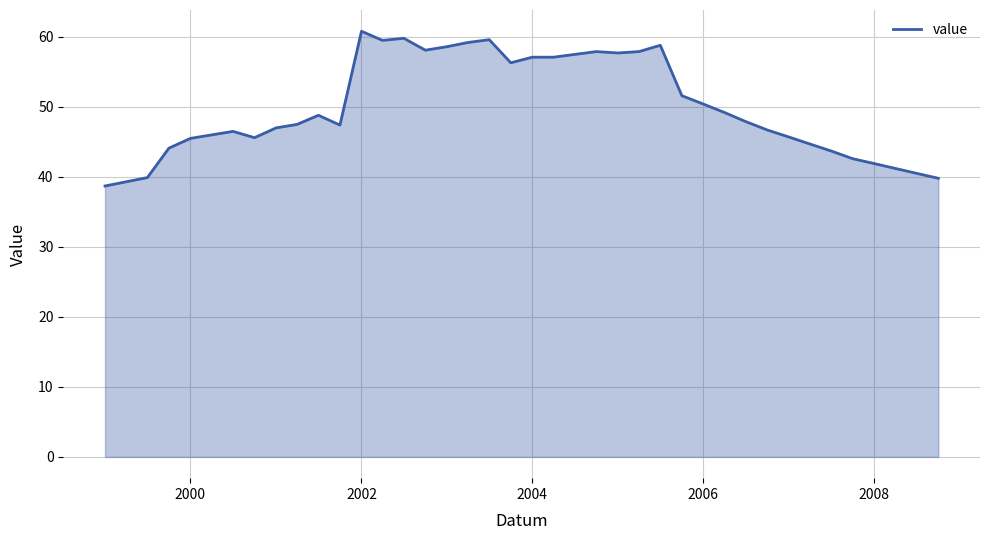

What is the minimum value shown in the chart?

38.7